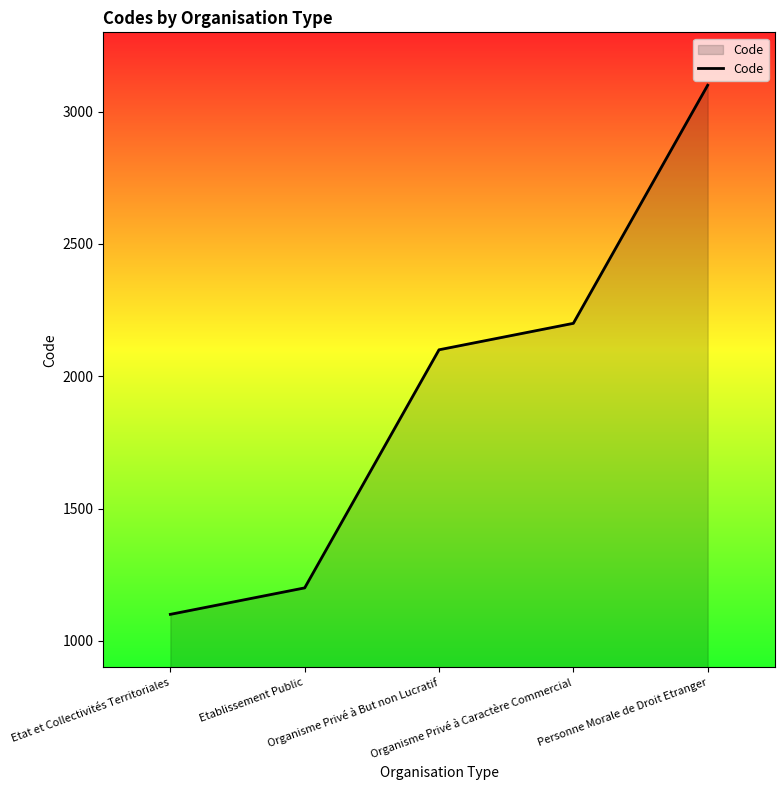

What is the change in value from Organisme Privé à But non Lucratif to Personne Morale de Droit Etranger?

+1000